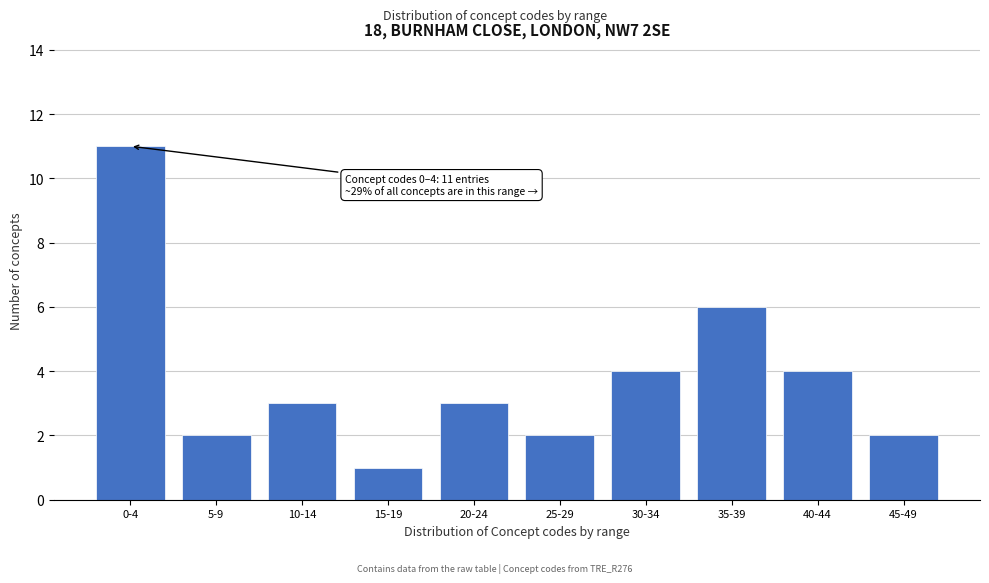

Reading left to right, what are all the values shown in this chart?

0-4=11	5-9=2	10-14=3	15-19=1	20-24=3	25-29=2	30-34=4	35-39=6	40-44=4	45-49=2